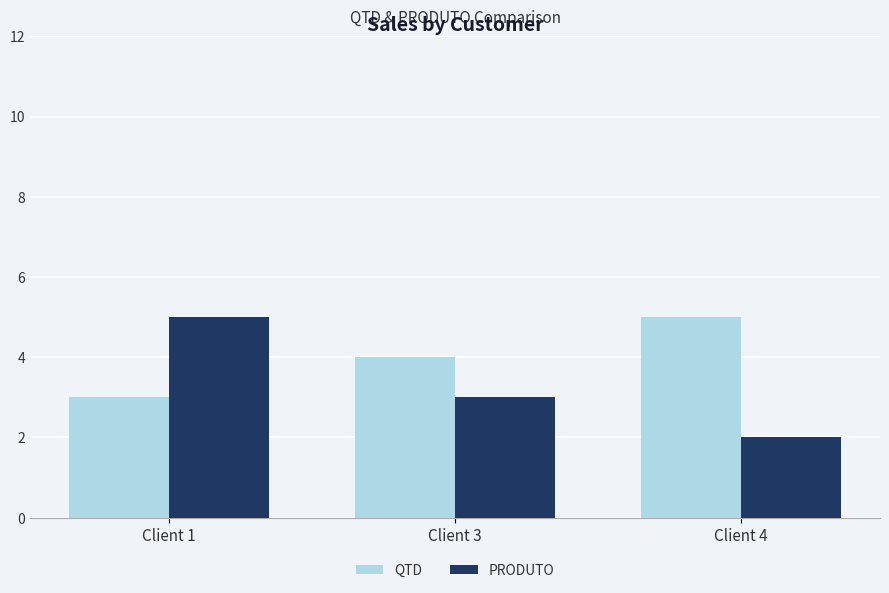

What is the minimum value for PRODUTO?

2